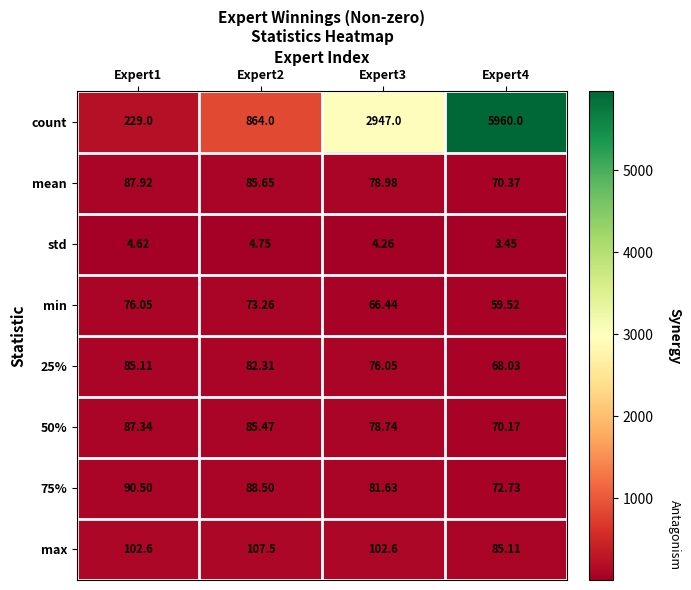

Which series has the largest total across all categories?

count